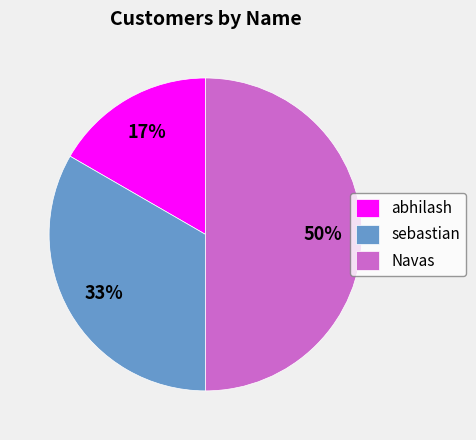

What is the largest slice in the pie chart?

Navas